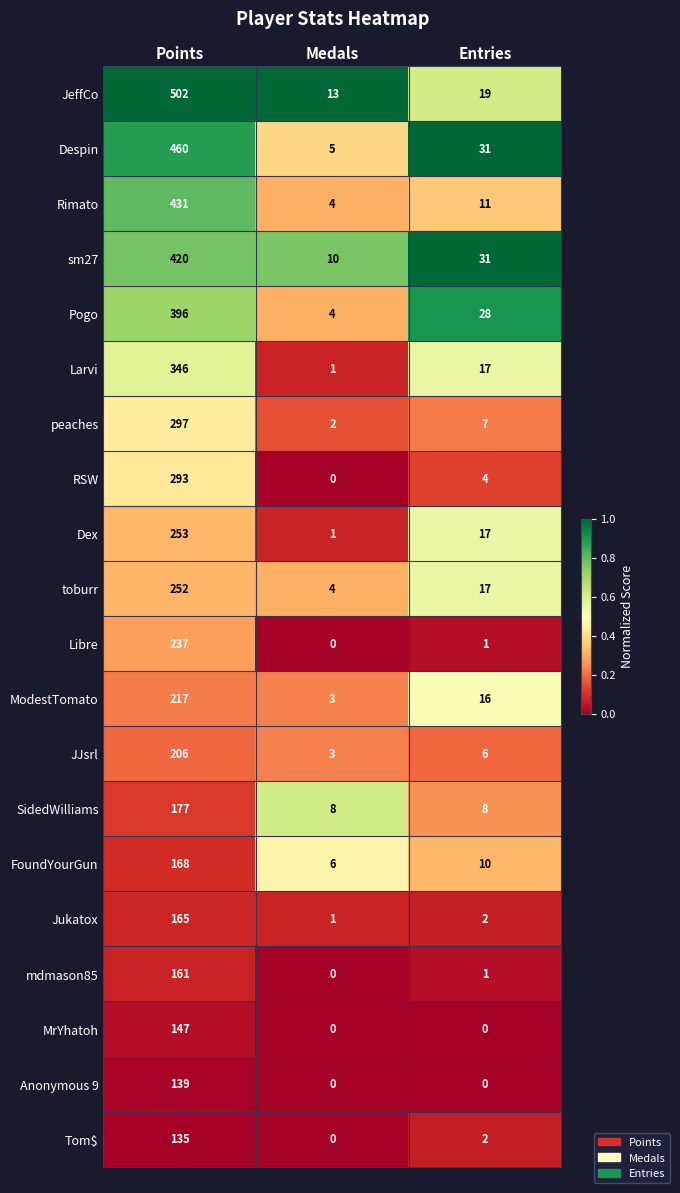

What is the difference between the RSW values at Medals and Entries?

4